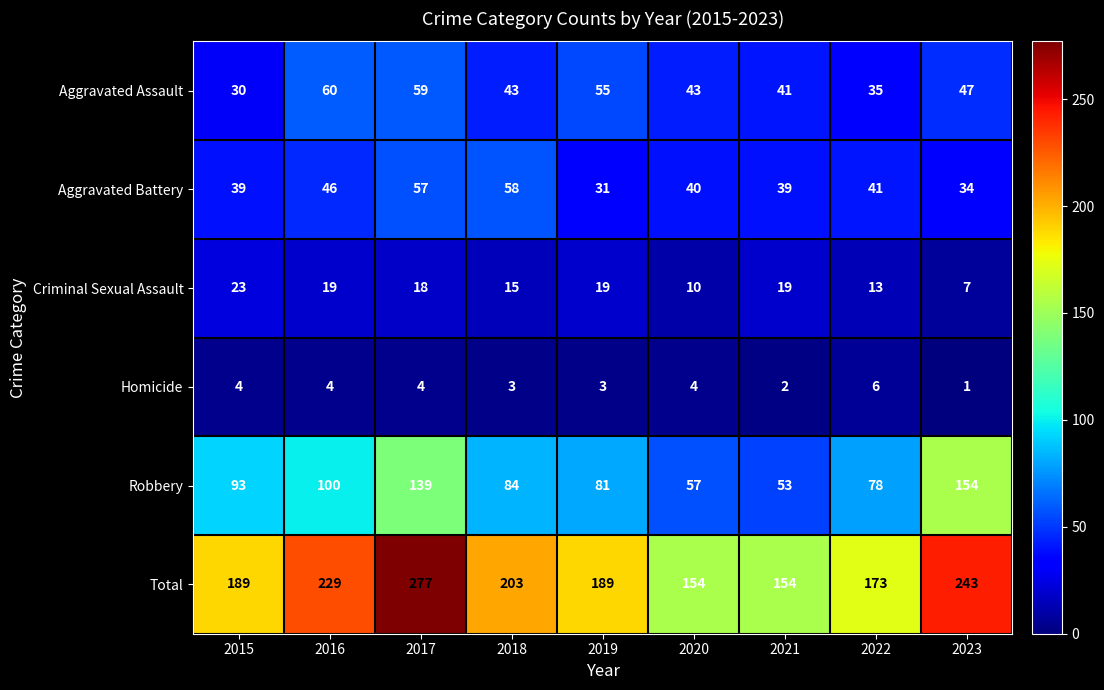

What is the sum of all Aggravated Battery values?

385